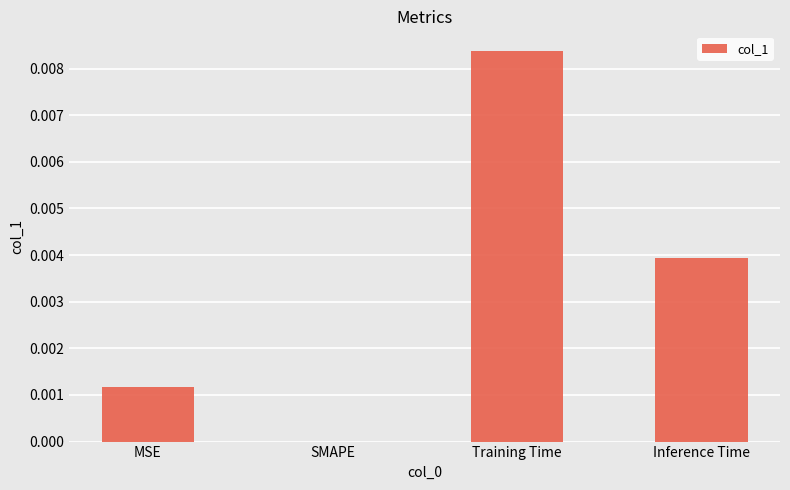

Between SMAPE and Training Time, which is larger?

Training Time